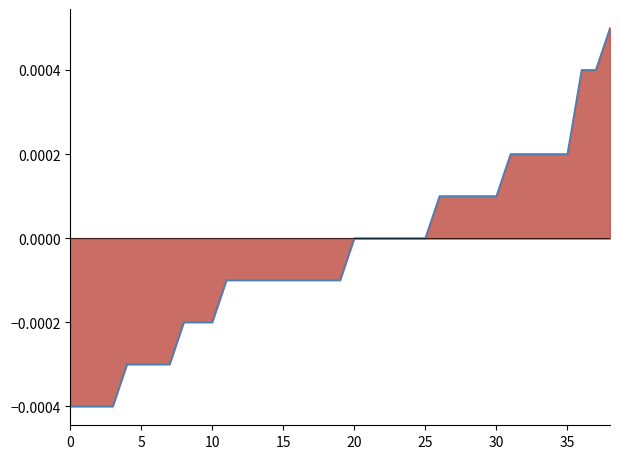

True or false: there are more than 2 points higher than both neighbors.

False